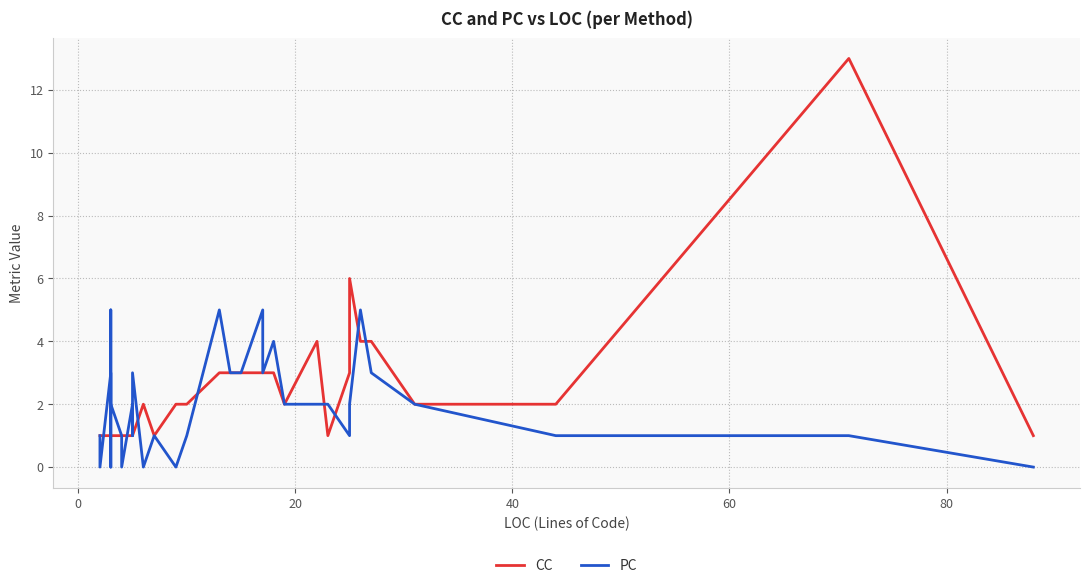

What are all the series names shown in the legend?

CC, PC